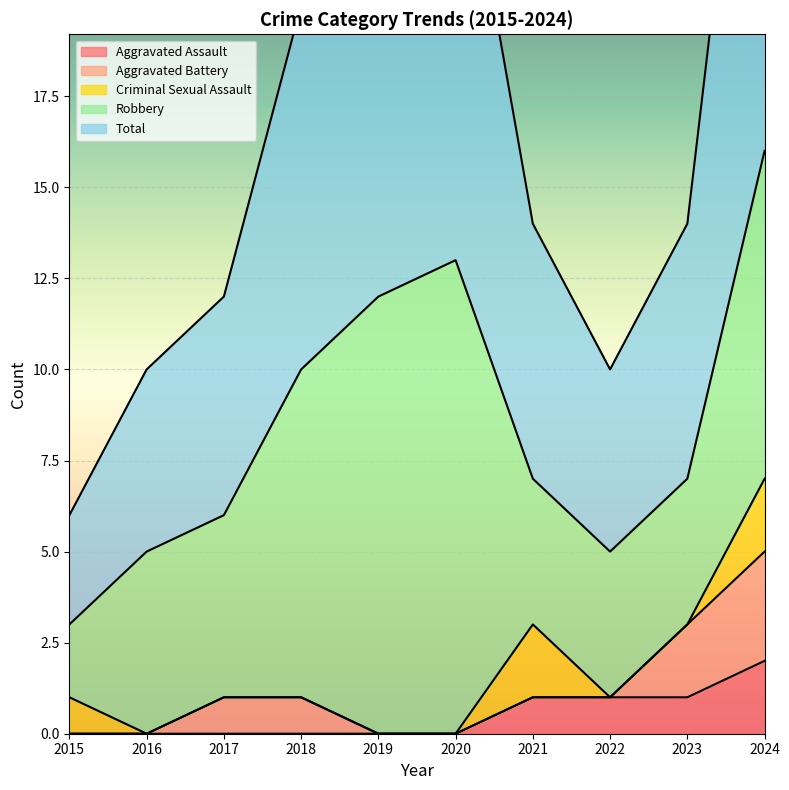

Reading right to left, list all the values displayed in this chart.

Aggravated Assault: 2	1	1	1	0	0	0	0	0	0
Aggravated Battery: 3	2	0	0	0	0	1	1	0	0
Criminal Sexual Assault: 2	0	0	2	0	0	0	0	0	1
Robbery: 9	4	4	4	13	12	9	5	5	2
Total: 16	7	5	7	13	12	10	6	5	3